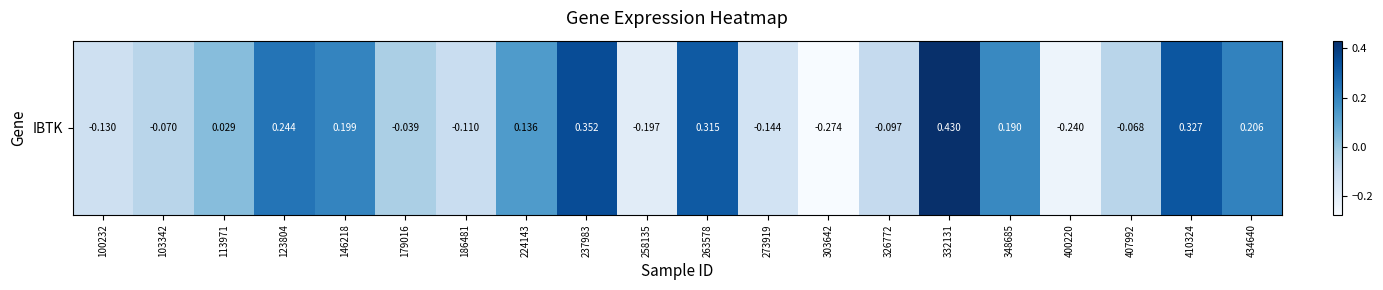

Which has a higher value, 146218 or 348685?

146218